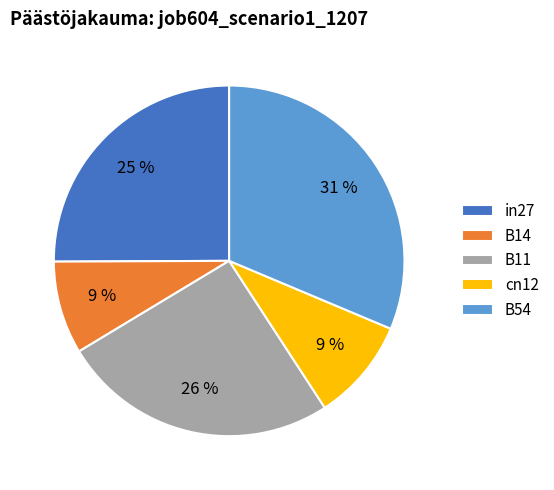

Is in27 the majority of the pie?

No